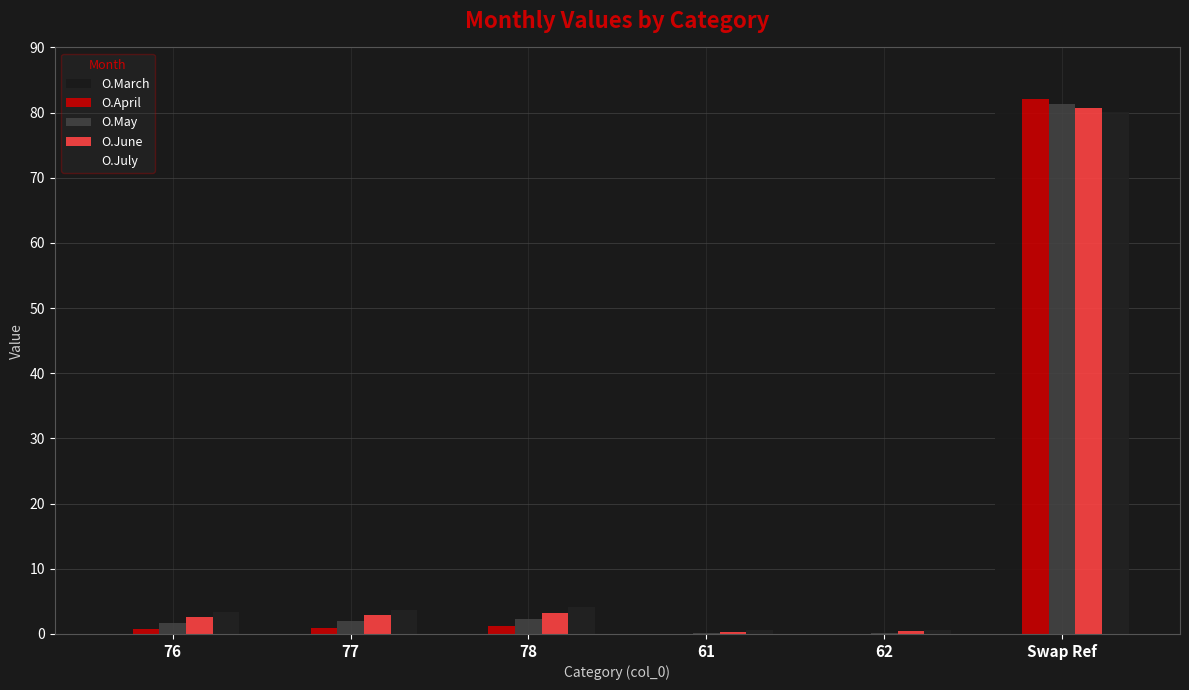

Where does the O.May series first go above 1?

76